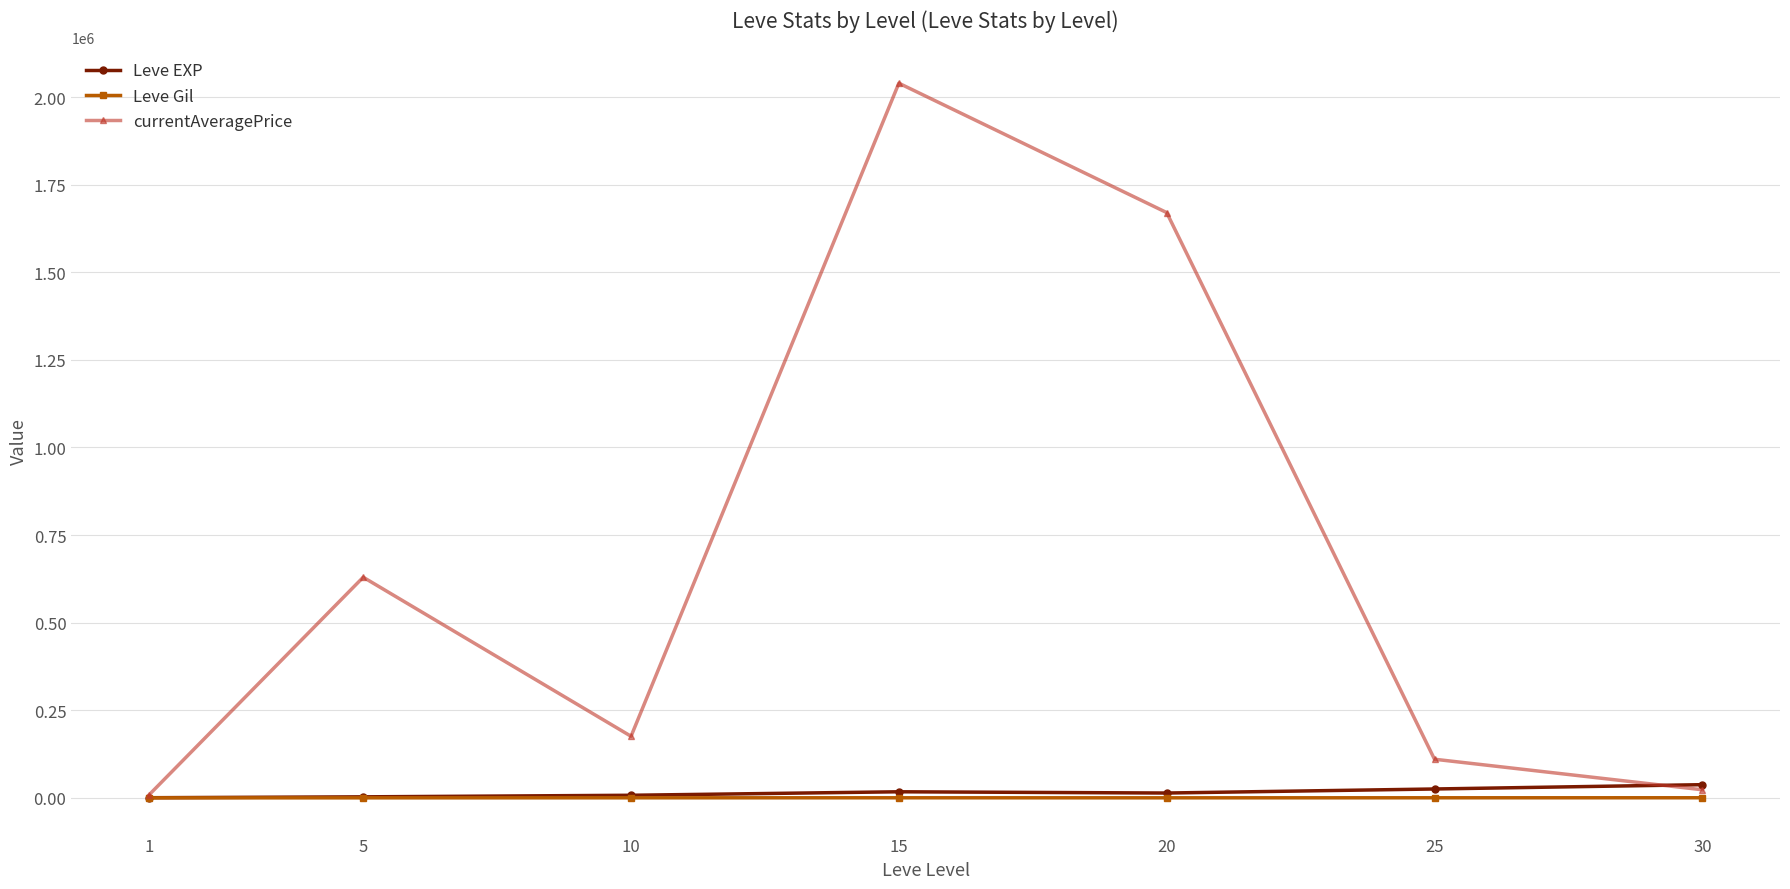

What is the greatest value displayed?

2039442.9